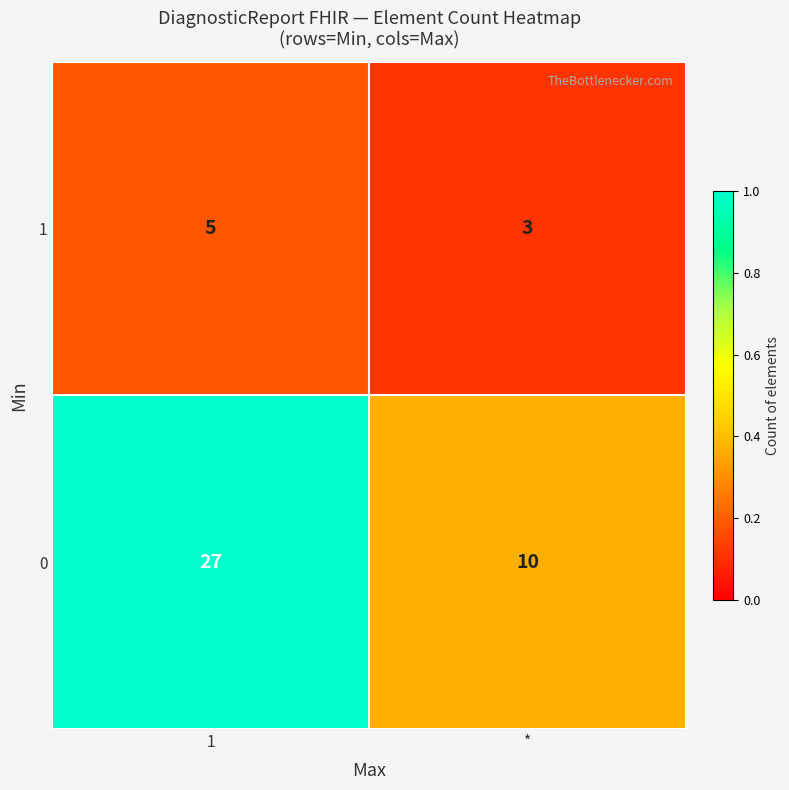

True or false: 0 has a value of 10 at *.

True